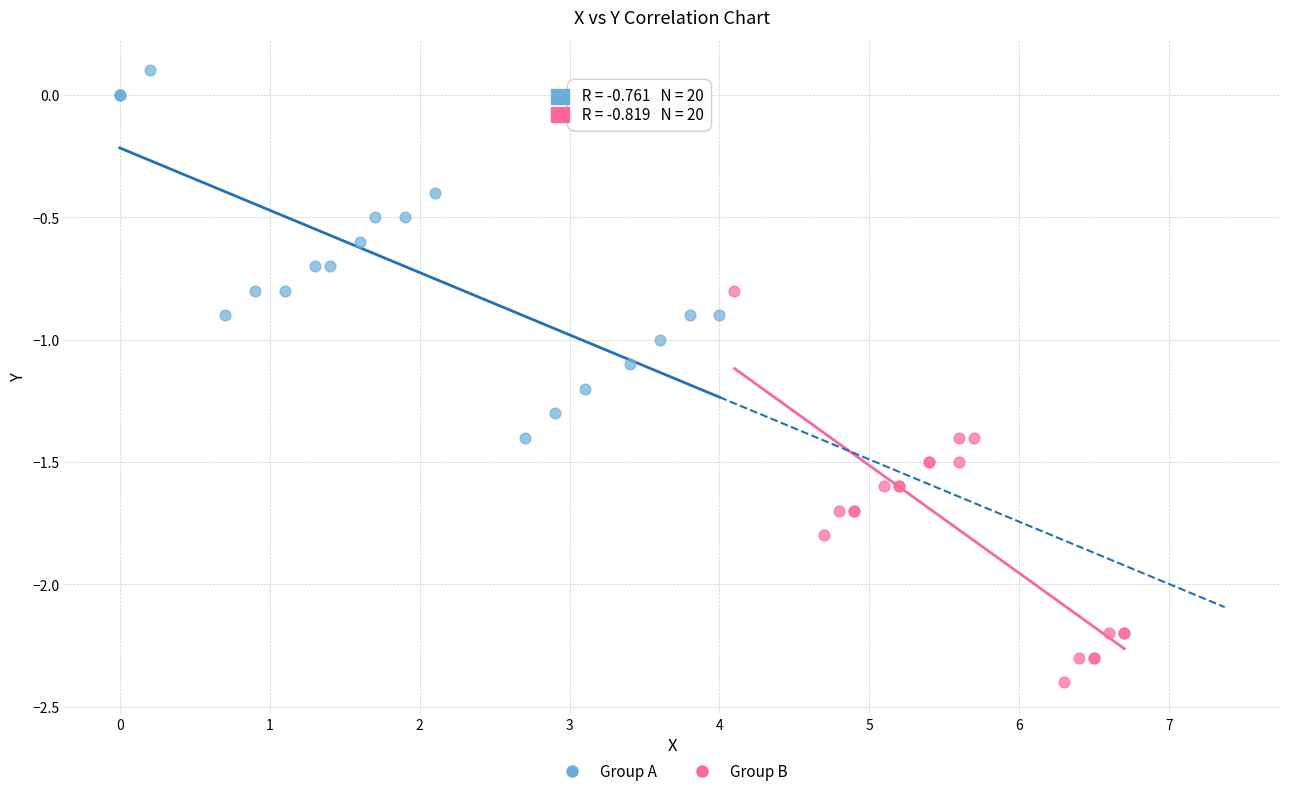

Which series reaches the minimum Y coordinate?

Group B